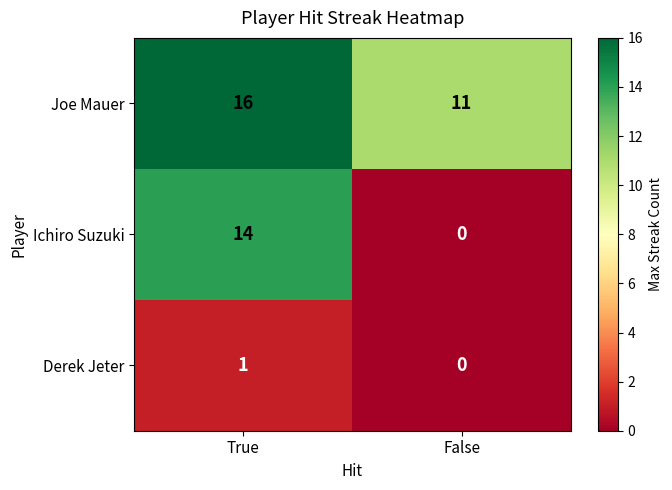

Reading left to right, extract all data points from this chart.

Joe Mauer: 16	11
Ichiro Suzuki: 14	0
Derek Jeter: 1	0